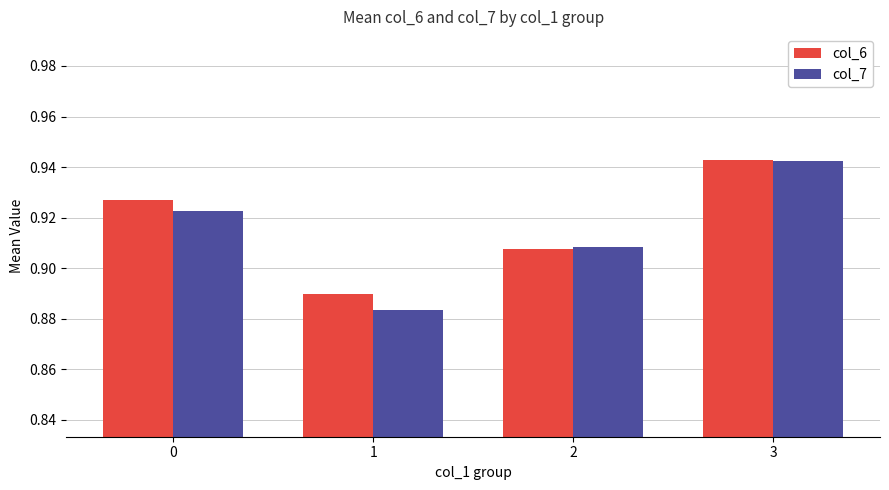

How many col_6 values are between 0 and 1?

4